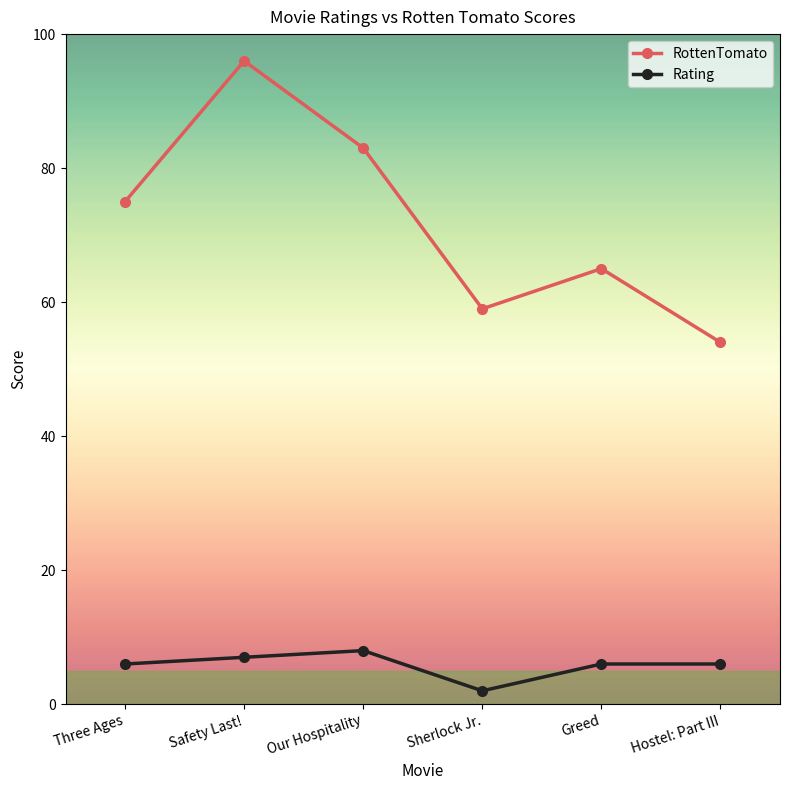

At which category is the sum across all series the highest?

Safety Last!